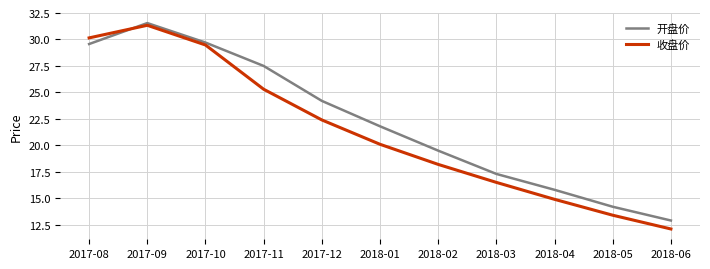

How many interior local peaks does the 收盘价 series have?

1